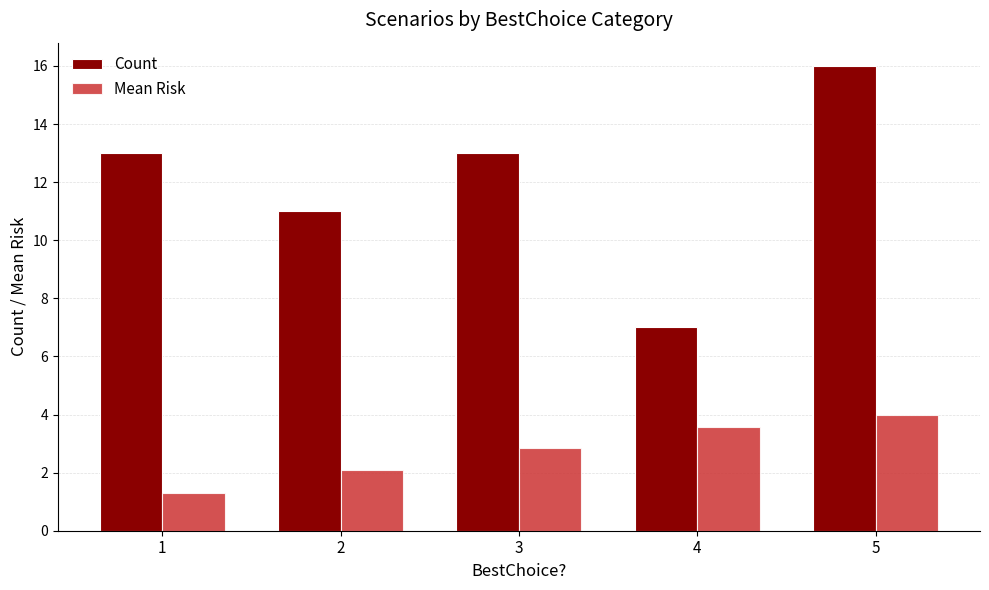

What is the smallest value displayed?

1.3